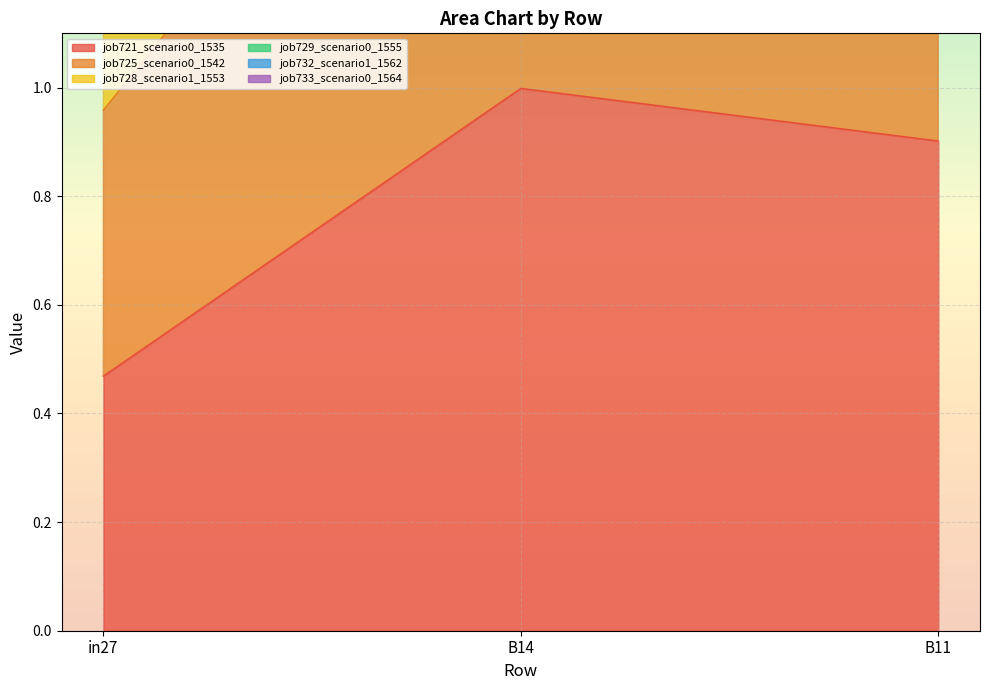

The value of job729_scenario0_1555 at in27 is 2.4. True or false?

True